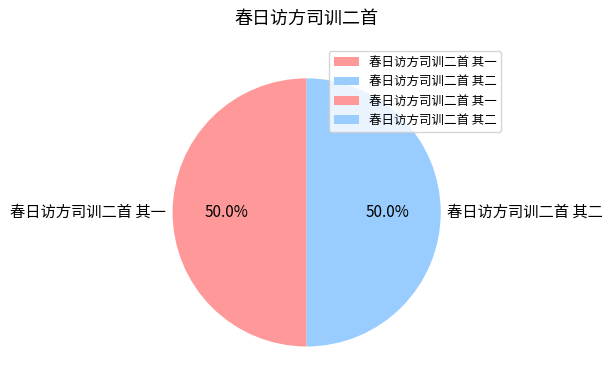

What percentage is the 春日访方司训二首 其一 slice, to the nearest percent?

50%